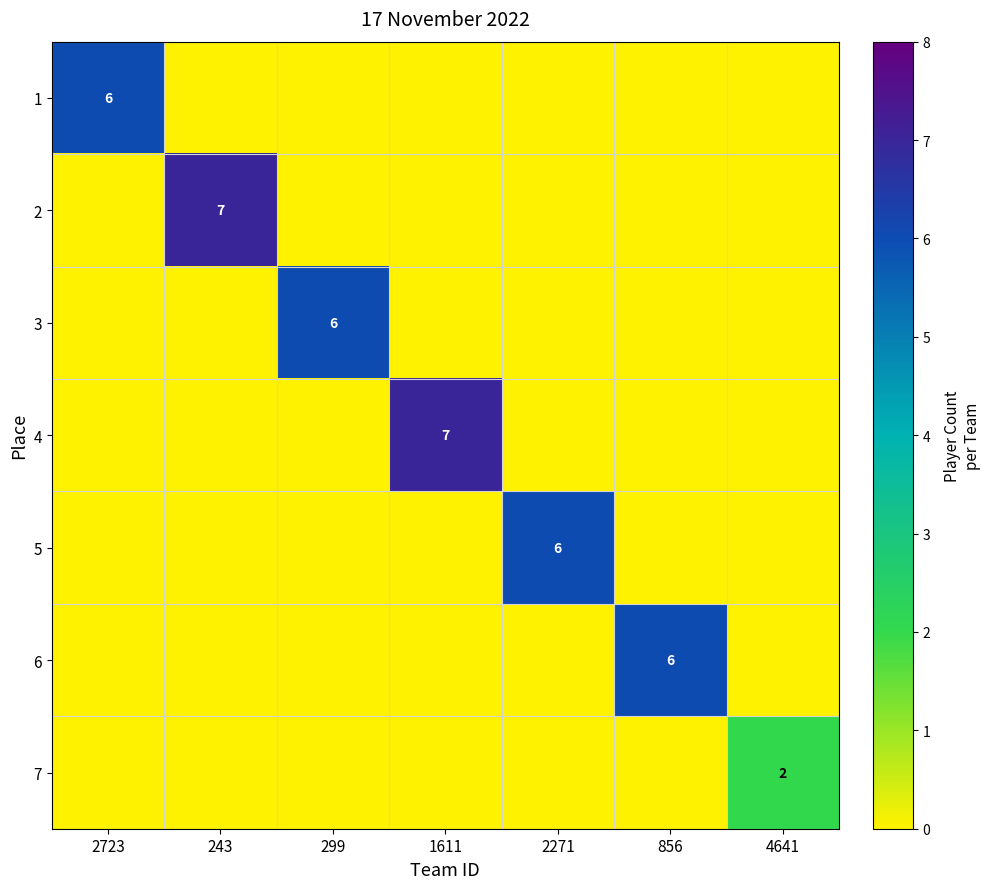

The value of 2 at 243 is 2. True or false?

False